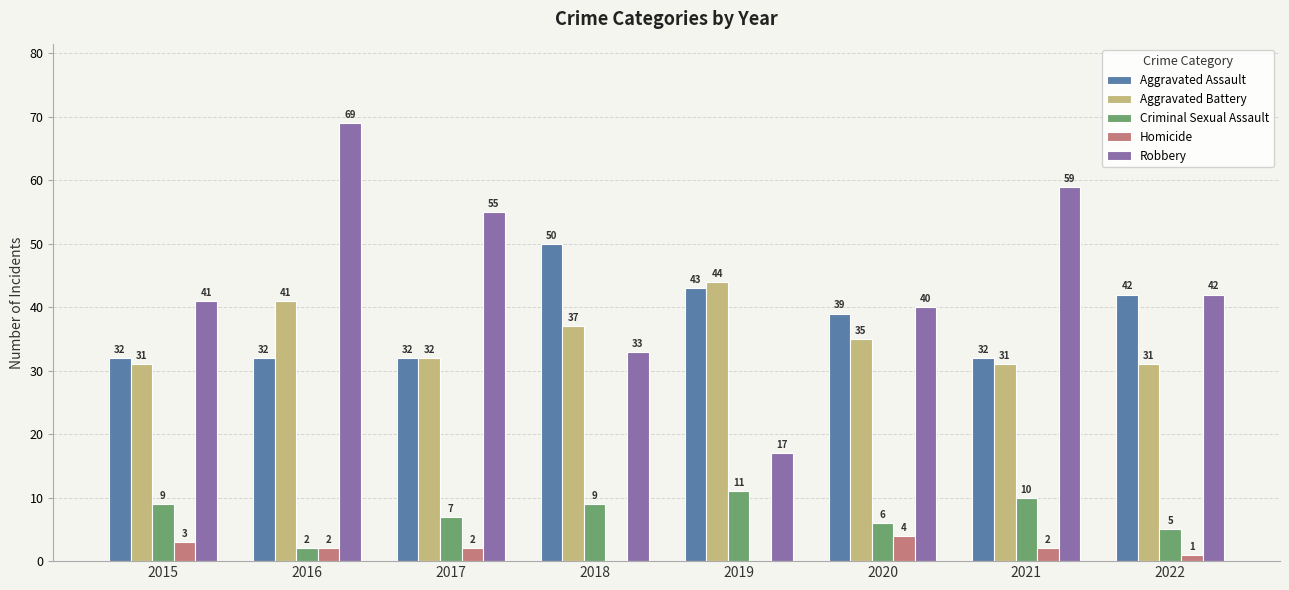

Where is Aggravated Assault nearest to the value 41?

2022